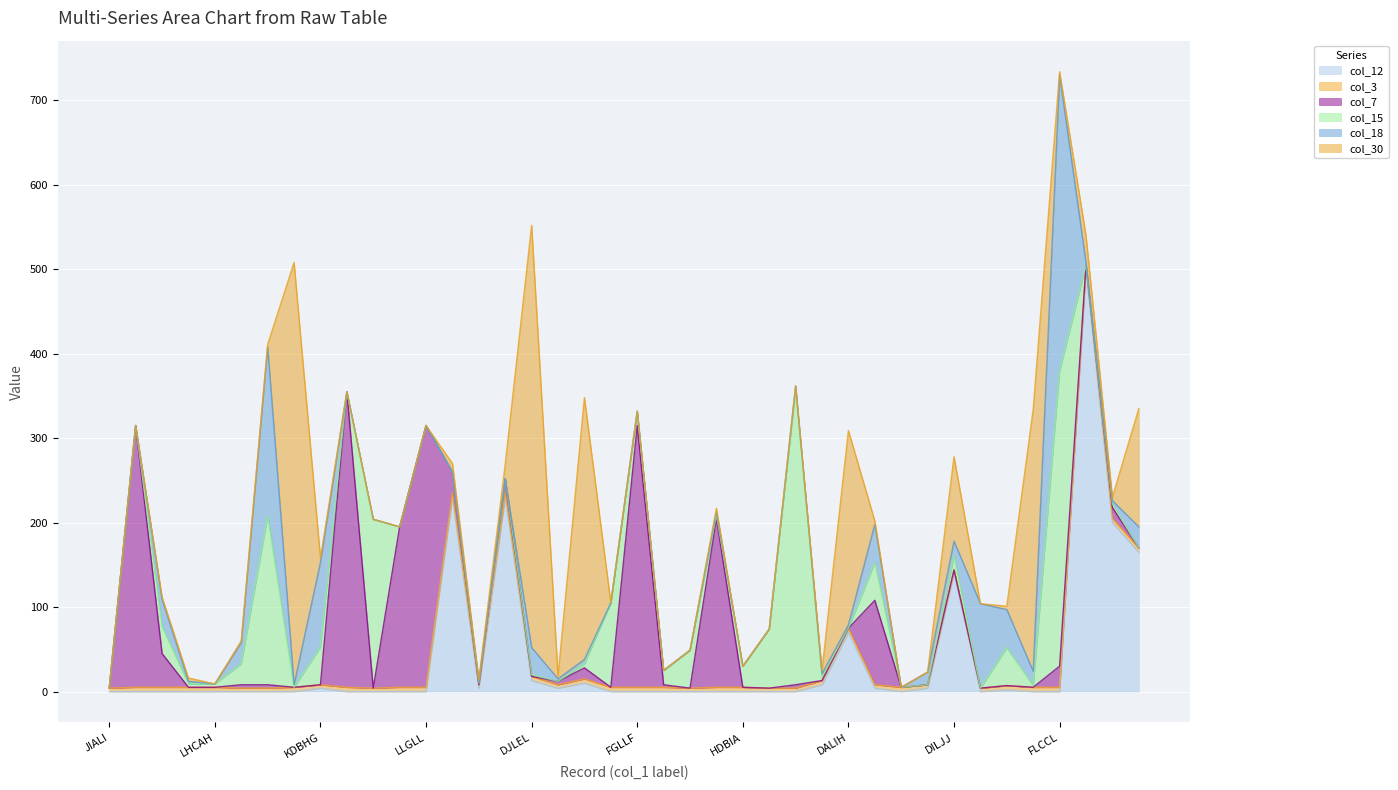

The value of col_12 at LHCAH is 0. True or false?

True